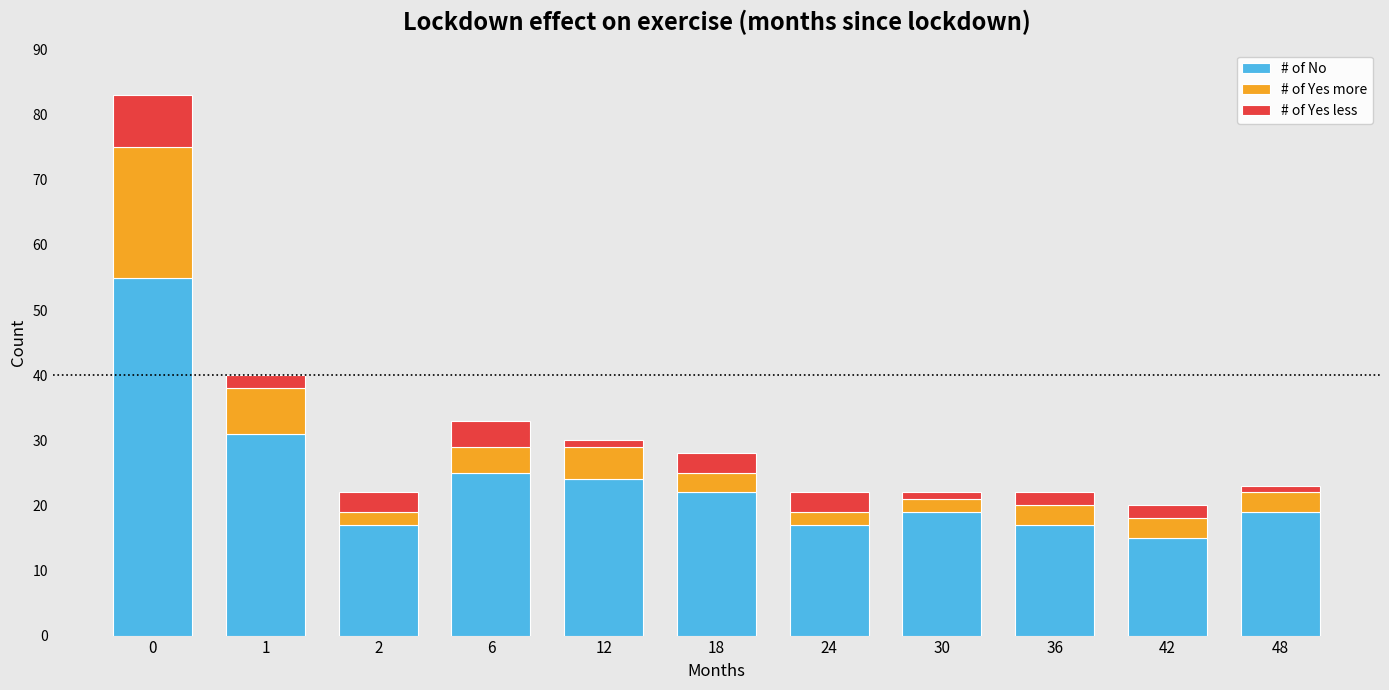

Are the bars grouped side by side (vs. stacked)?

No